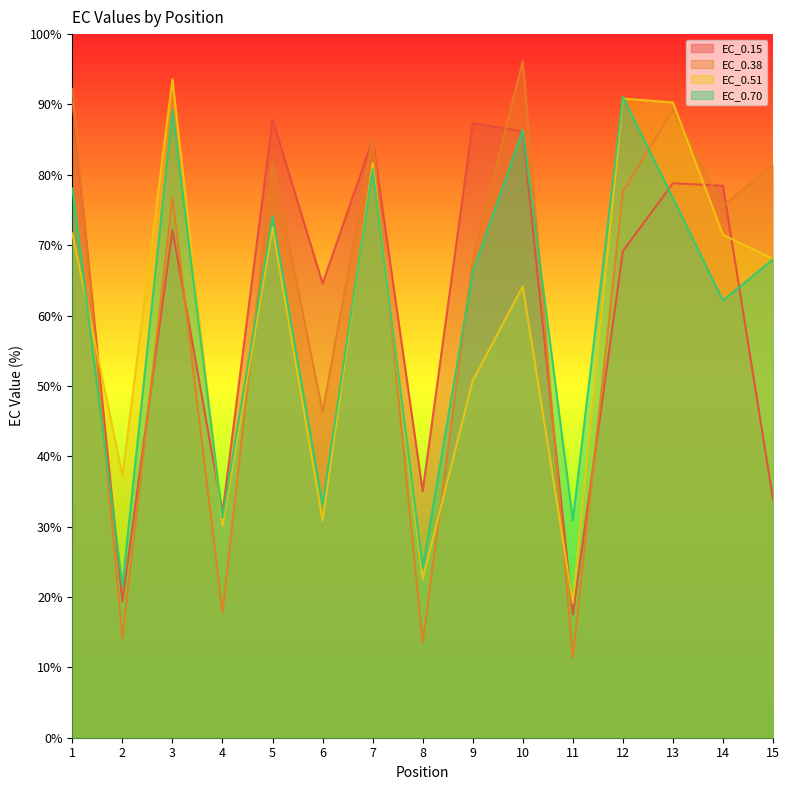

How many data points in EC_0.70 are less than 67?

7